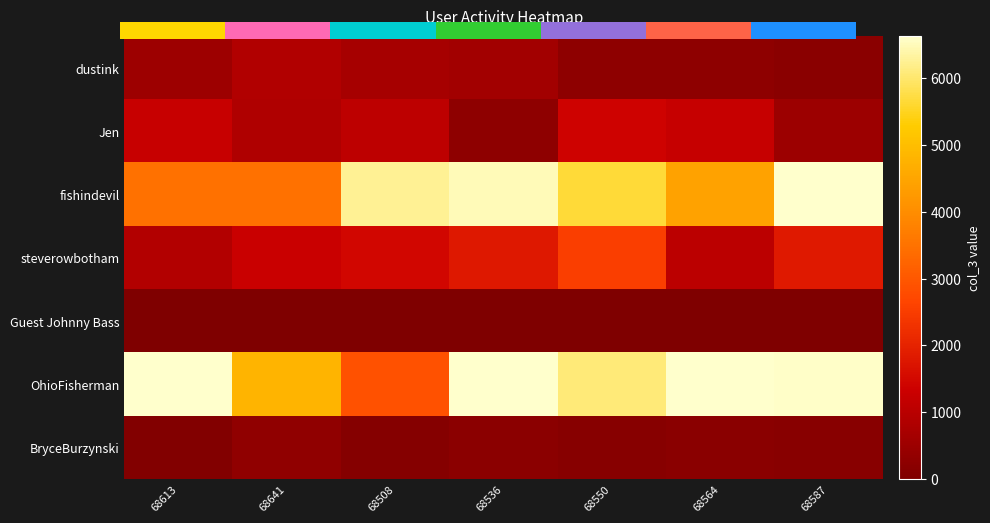

At how many categories does at least one series exceed 173?

7